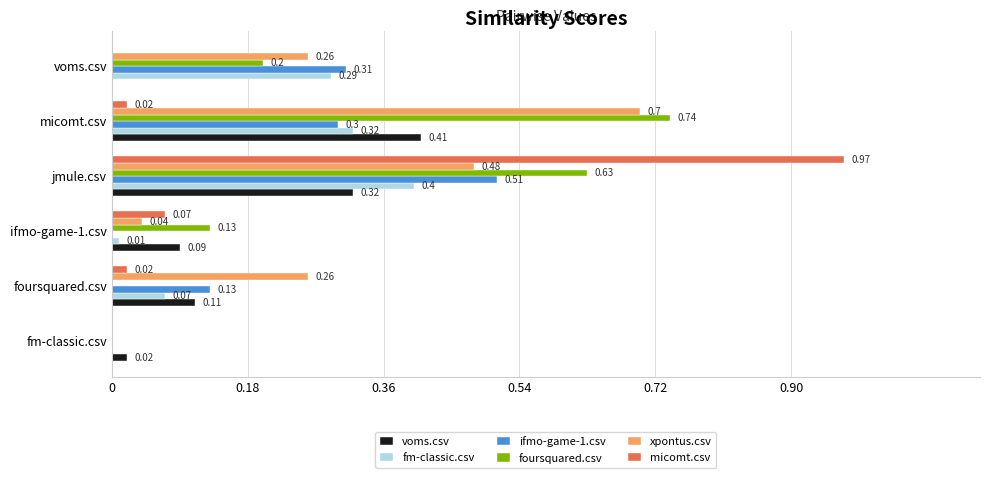

How many distinct data groups are displayed?

6